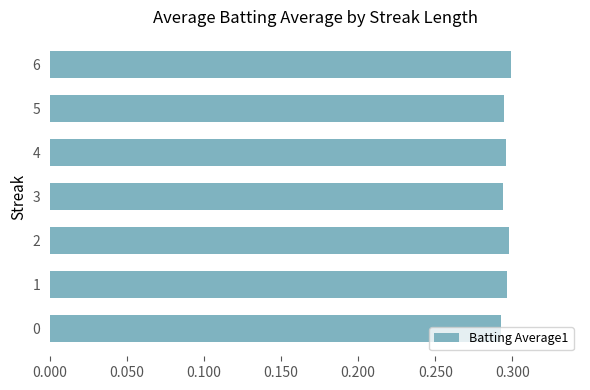

How many values are between 0 and 1?

7